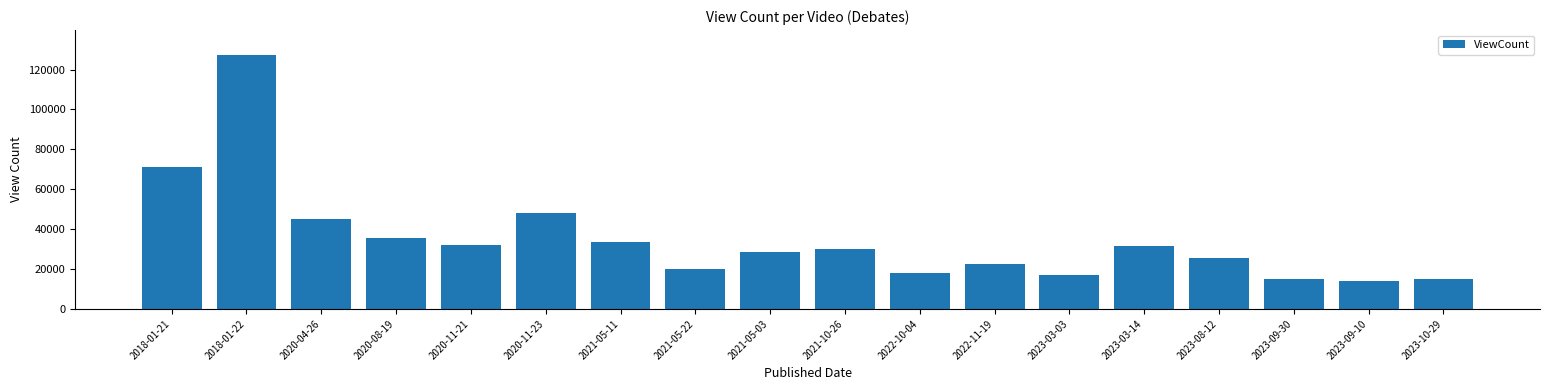

What is the change in value from 2018-01-21 to 2020-11-21?

-38737